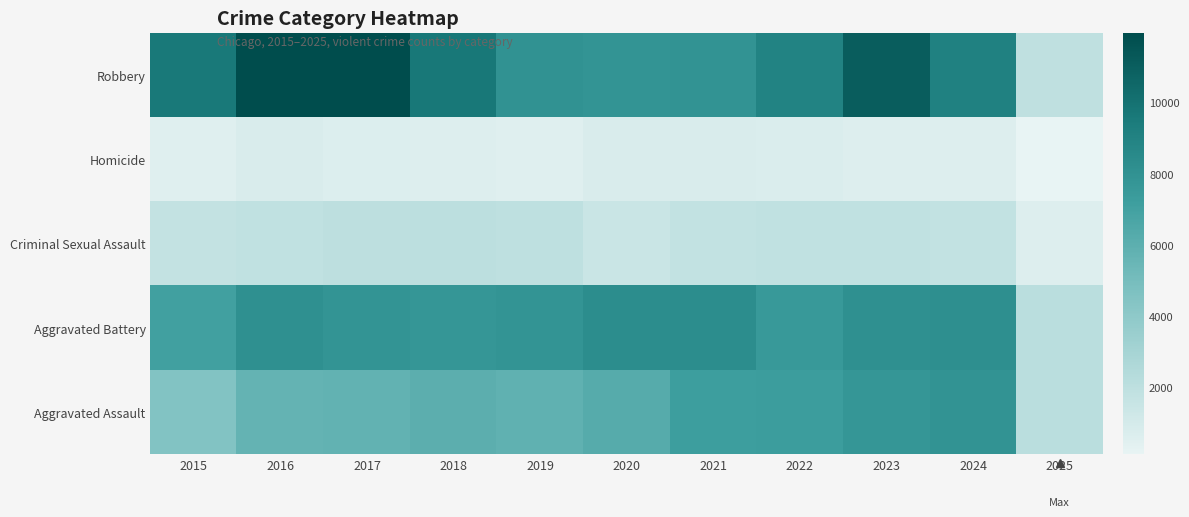

Reading left to right, what are all the values shown in this chart?

Aggravated Assault: 2015=4480	2016=5713	2017=5793	2018=6002	2019=5841	2020=6265	2021=7242	2022=7281	2023=7712	2024=7901	2025=2124
Aggravated Battery: 2015=7018	2016=8085	2017=7845	2018=7734	2019=7858	2020=8320	2021=8346	2022=7494	2023=8078	2024=8179	2025=2135
Criminal Sexual Assault: 2015=1709	2016=1868	2017=1992	2018=2049	2019=1928	2020=1501	2021=1754	2022=1835	2023=1865	2024=1762	2025=593
Homicide: 2015=496	2016=786	2017=672	2018=588	2019=499	2020=787	2021=805	2022=727	2023=629	2024=587	2025=123
Robbery: 2015=9638	2016=11960	2017=11881	2018=9681	2019=7995	2020=7855	2021=7920	2022=8965	2023=11053	2024=9124	2025=1919